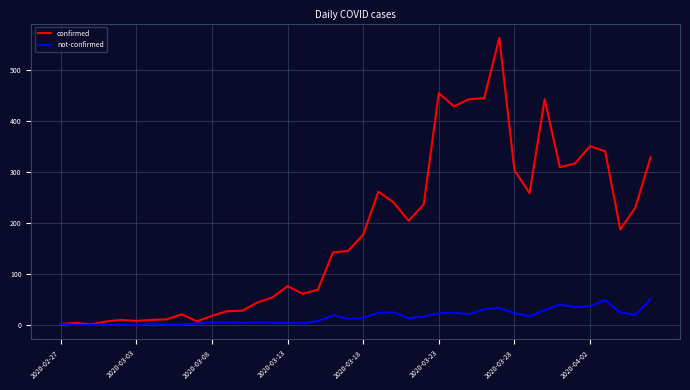

Which series has the widest spread of values?

confirmed